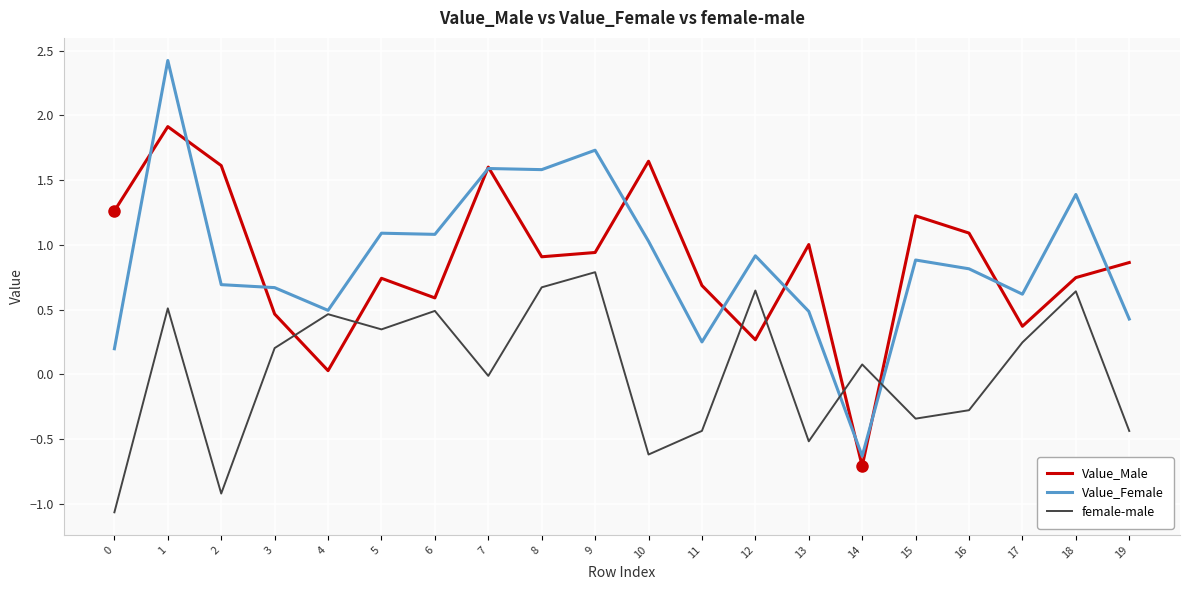

Is the value of female-male at 0 greater than the value of Value_Male at 4?

No